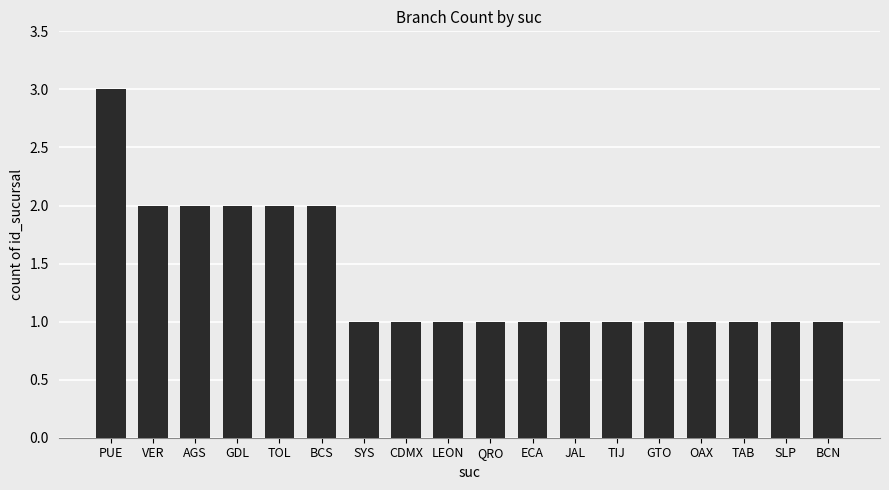

How many series are shown in this chart?

1